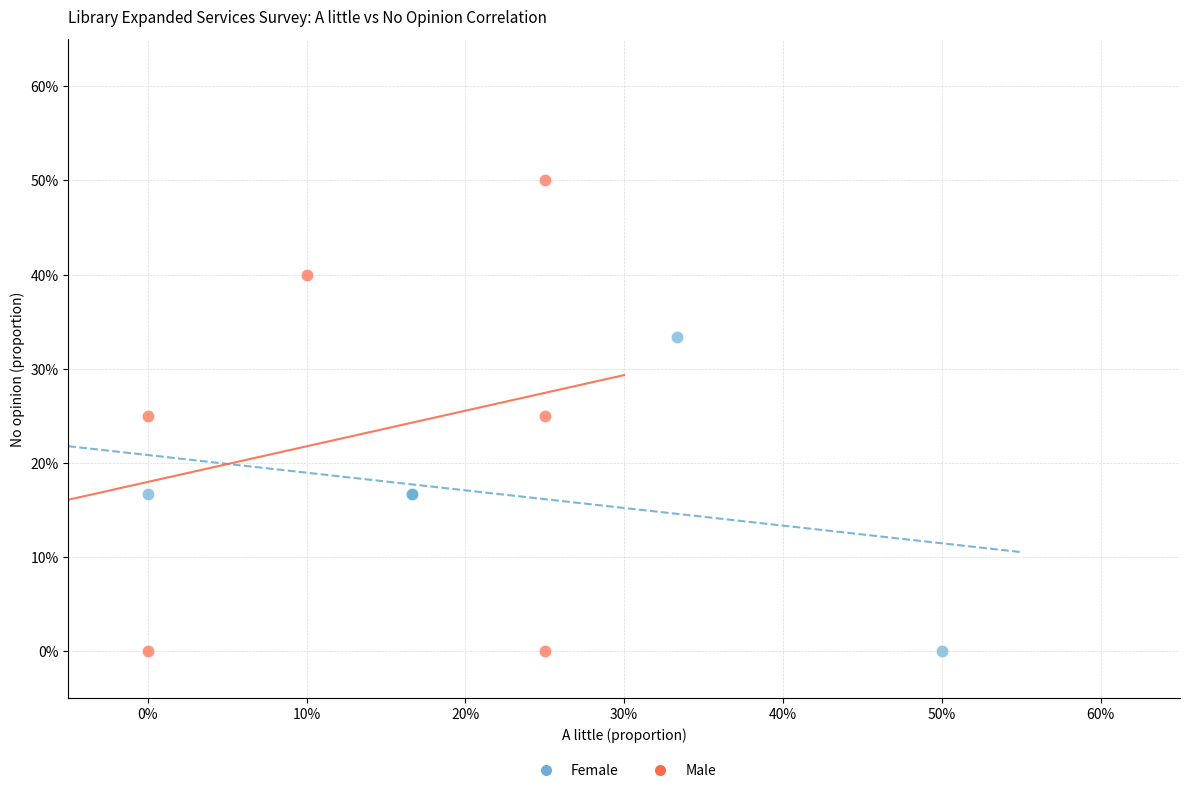

Which series has the largest Y range (max minus min)?

Male